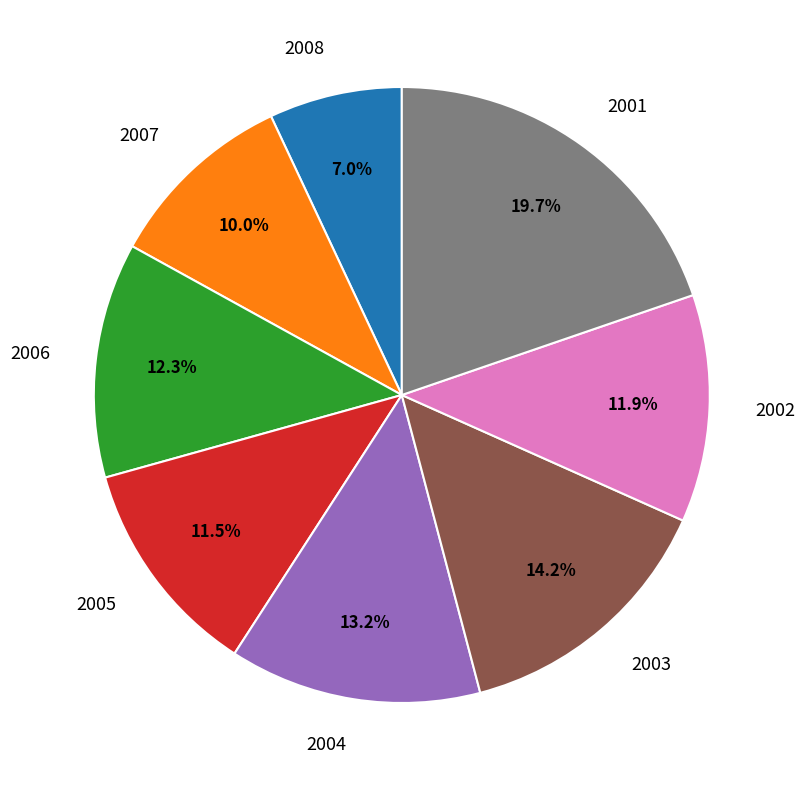

How many slices are in this pie chart?

8